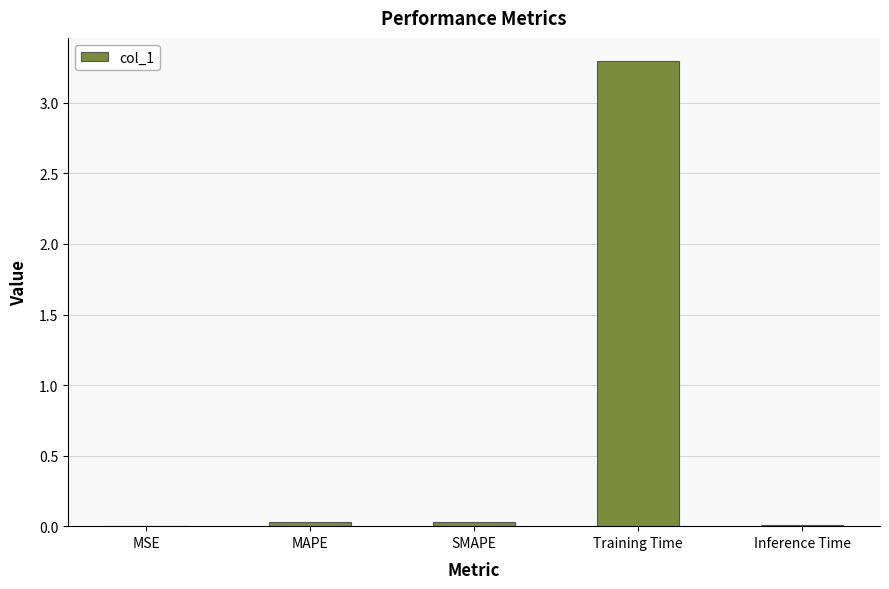

Between MSE and Training Time, which is larger?

Training Time